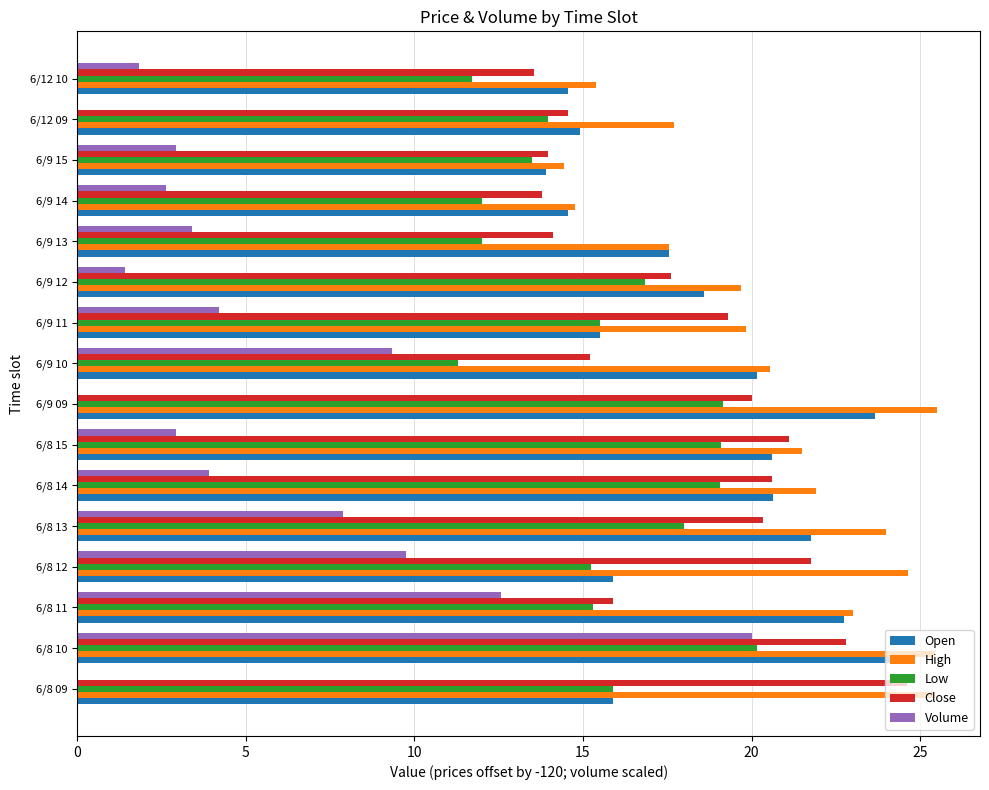

What is the maximum value shown in the chart?

25.5